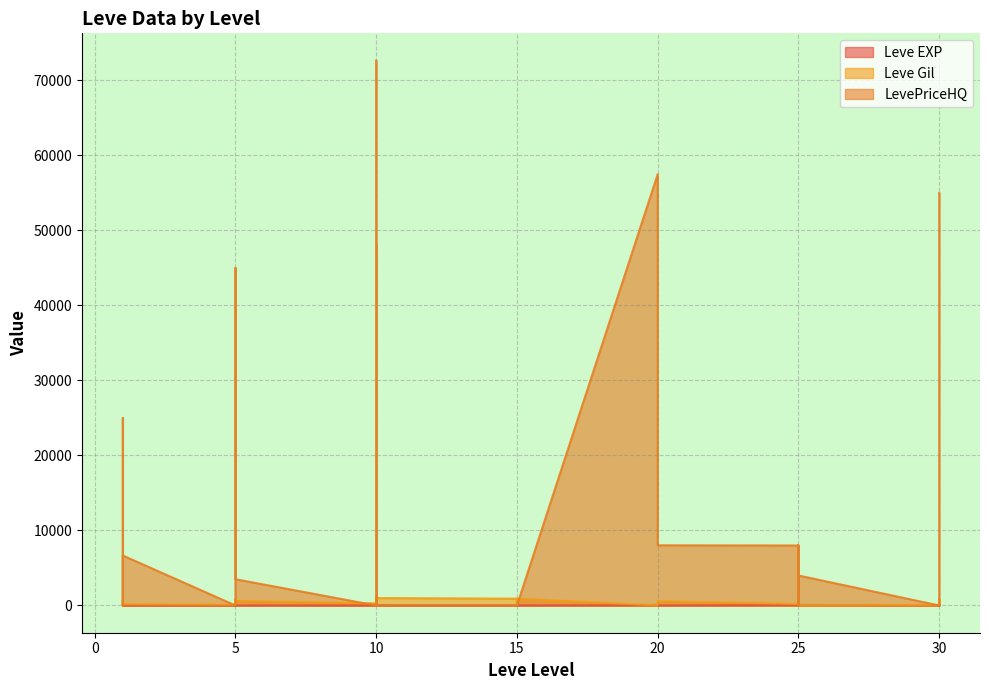

At which category is the sum across all series the highest?

10